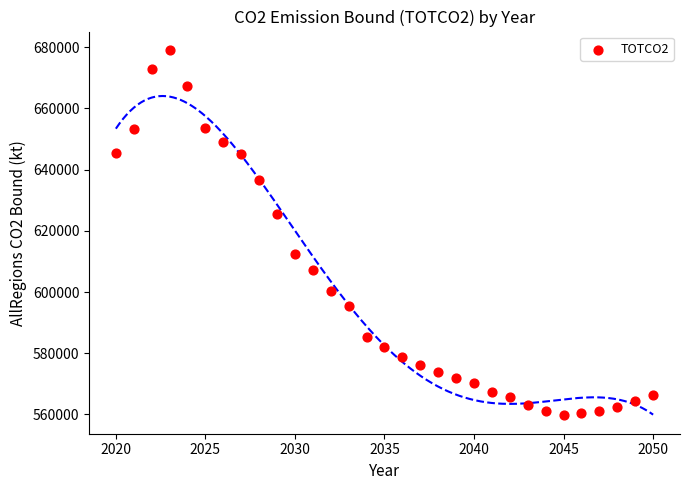

What is the range of X values (max minus min)?

30.0